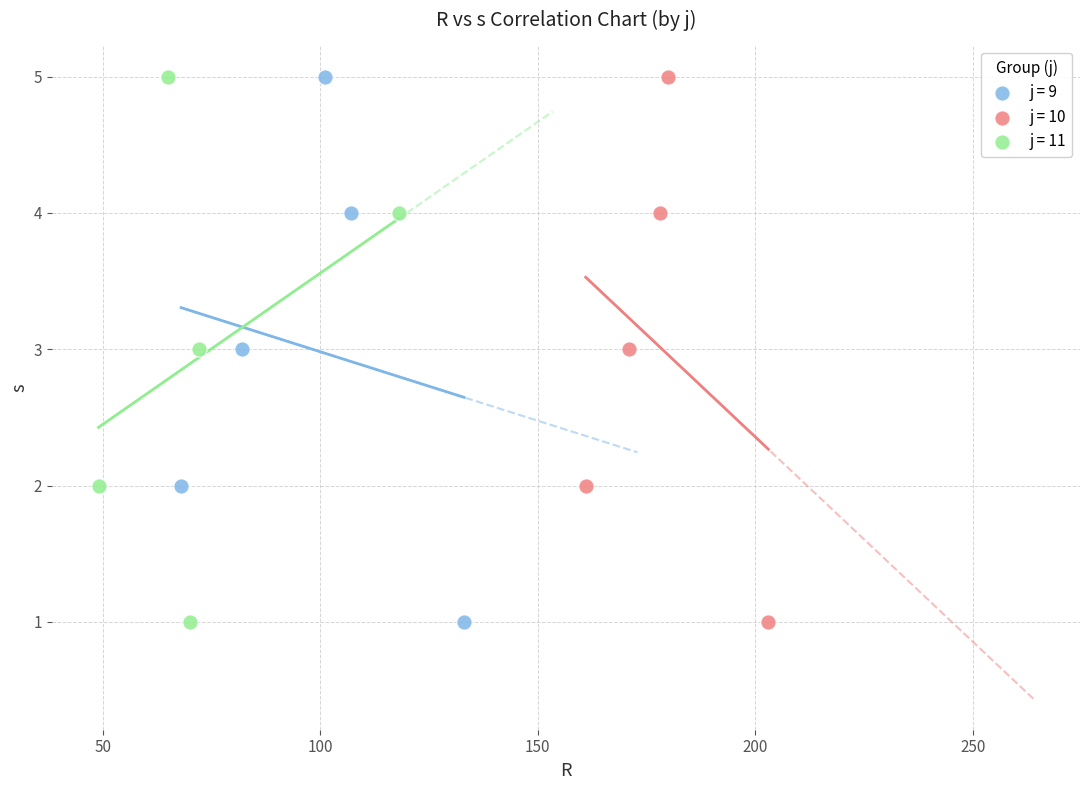

What are all the series names shown in the legend?

j = 9, j = 10, j = 11